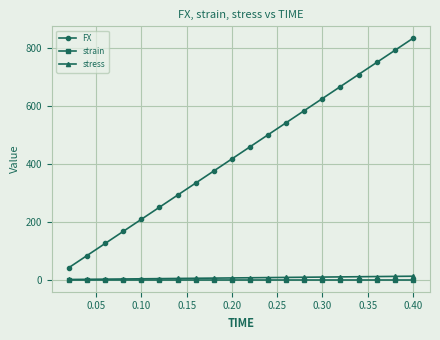

Which series has the largest total across all categories?

FX